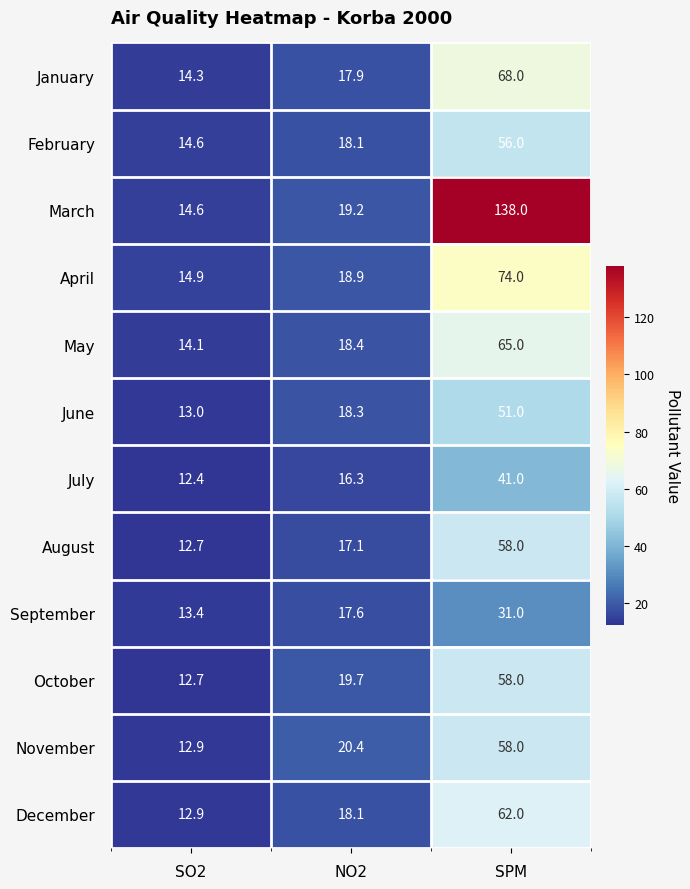

Is the value of March at SO2 greater than the value of November at SO2?

Yes